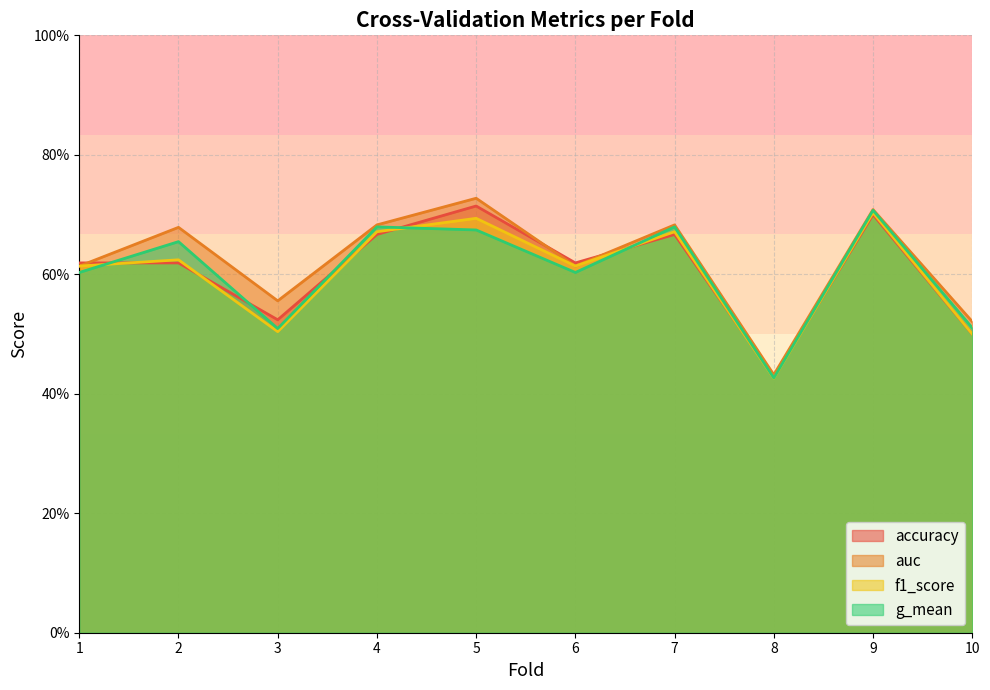

What is the sum of all g_mean values?

6.0